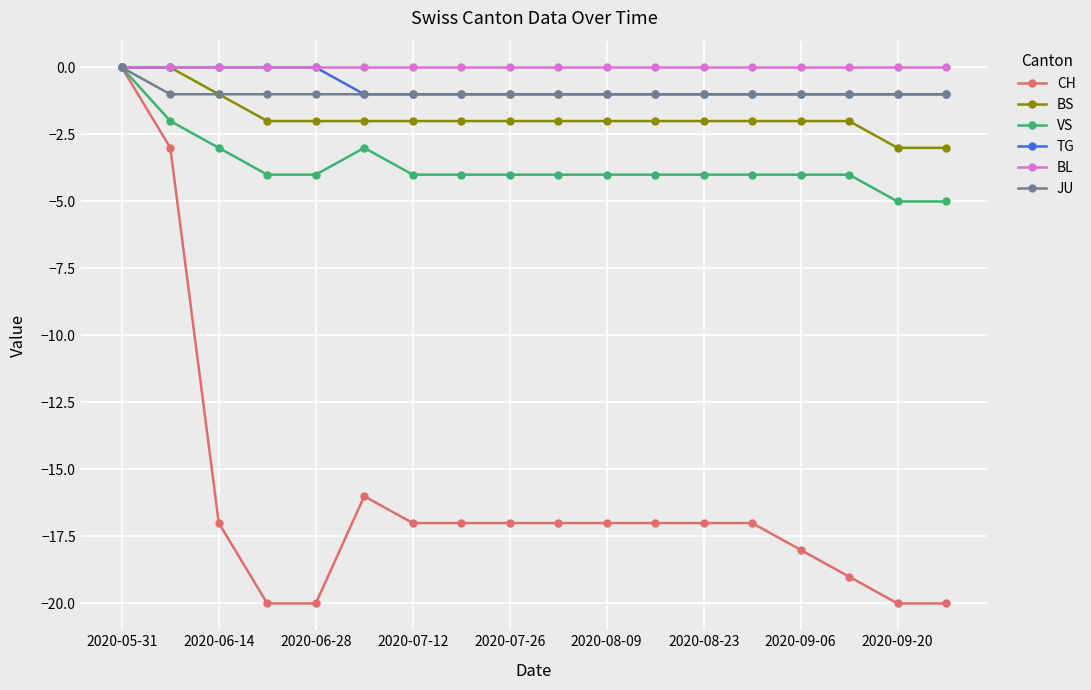

Which series has the widest spread of values?

CH